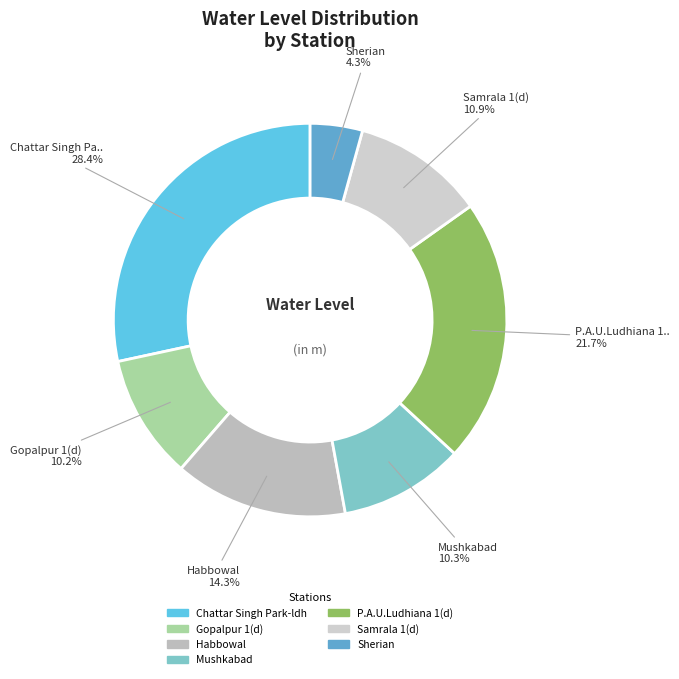

What is the largest slice in the pie chart?

Chattar Singh Park-ldh